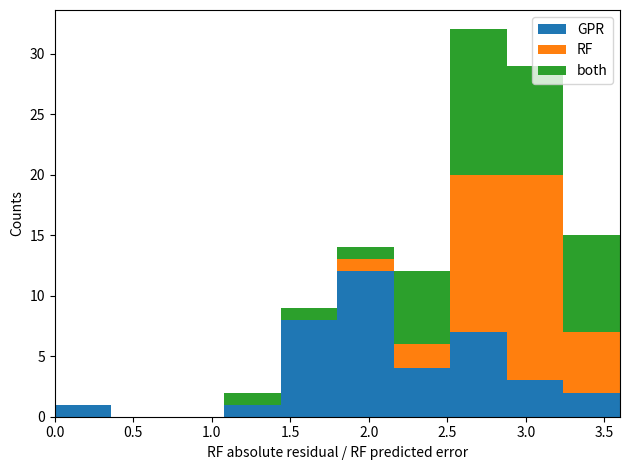

Reading left to right, list every stacked bar in this chart as the range it spans on the x-axis followed by its total height. Neither the bar edges nor the heights are printed on the chart, so give them approximately, as read against the axes.

0.00 to 0.36: 1
0.36 to 0.72: 0
0.72 to 1.08: 0
1.08 to 1.44: 2
1.44 to 1.80: 9
1.80 to 2.16: 14
2.16 to 2.52: 12
2.52 to 2.88: 32
2.88 to 3.24: 29
3.24 to 3.60: 15